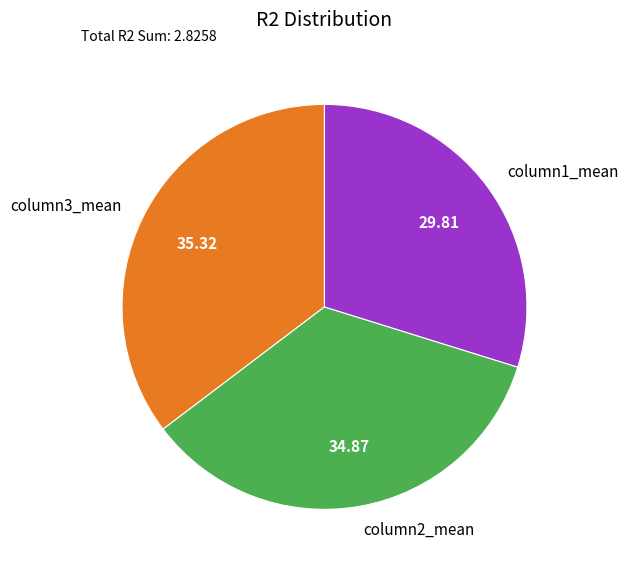

Does any single category account for the majority?

No